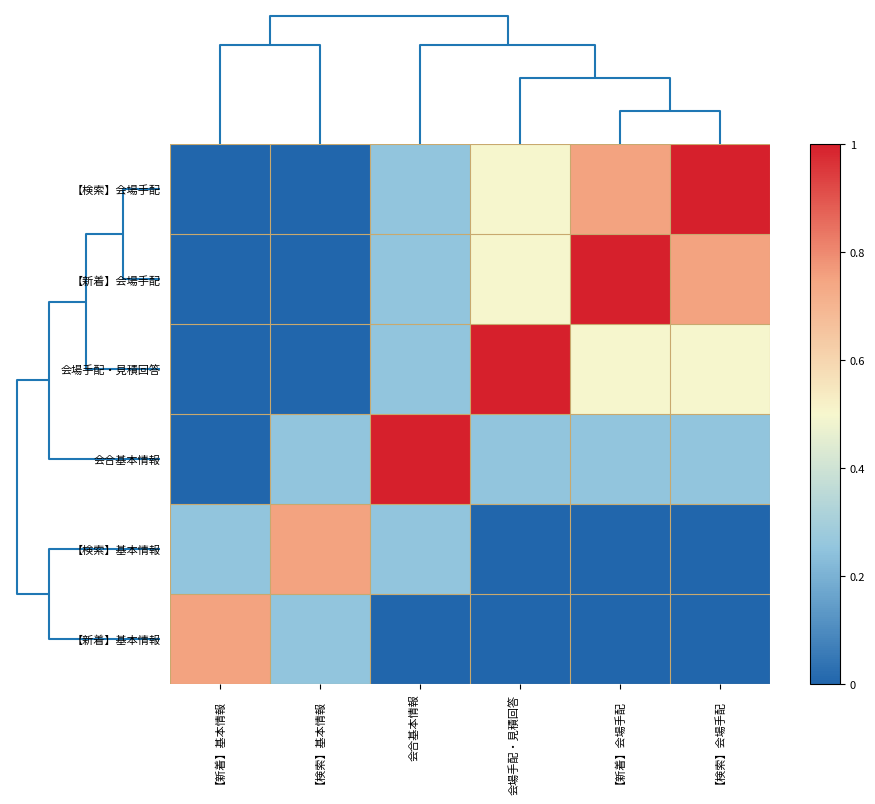

What is the maximum value shown in the chart?

1.0